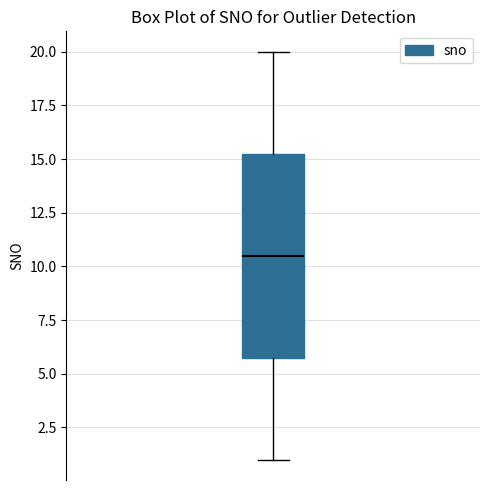

Transcribe this box plot: give where the median line is, the range the box spans, and where the two whiskers end, as read against the y-axis. The values are not printed on the chart, so give them approximately, as read against the axis.

median 10.5, box 6.0 to 15.5, whiskers 1.0 to 20.0